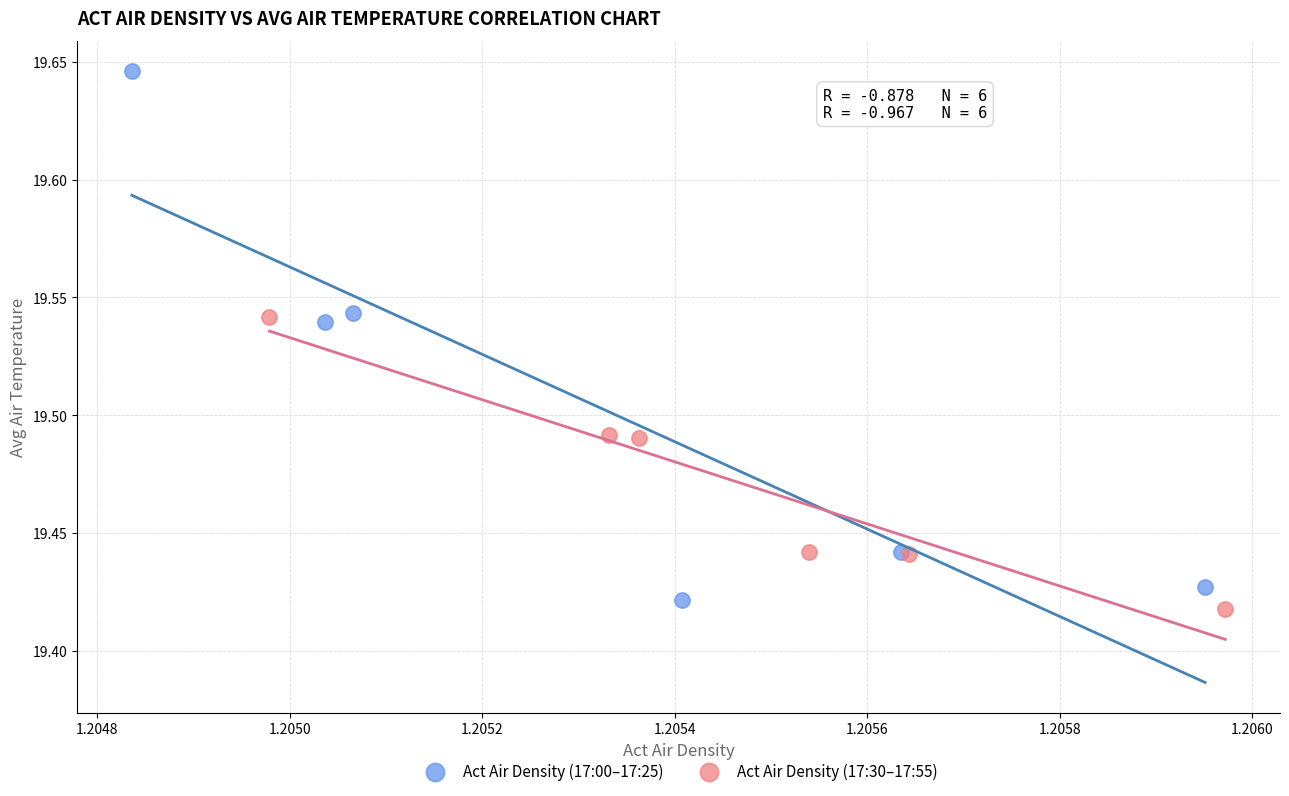

Which series reaches the maximum Y coordinate?

Act Air Density (17:00–17:25)